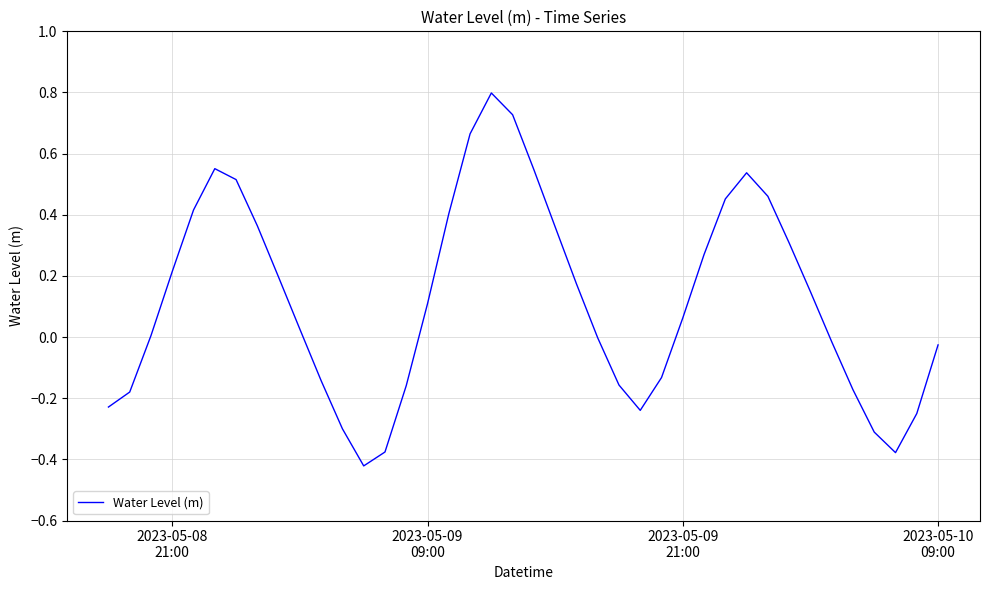

What is the maximum value shown in the chart?

0.8